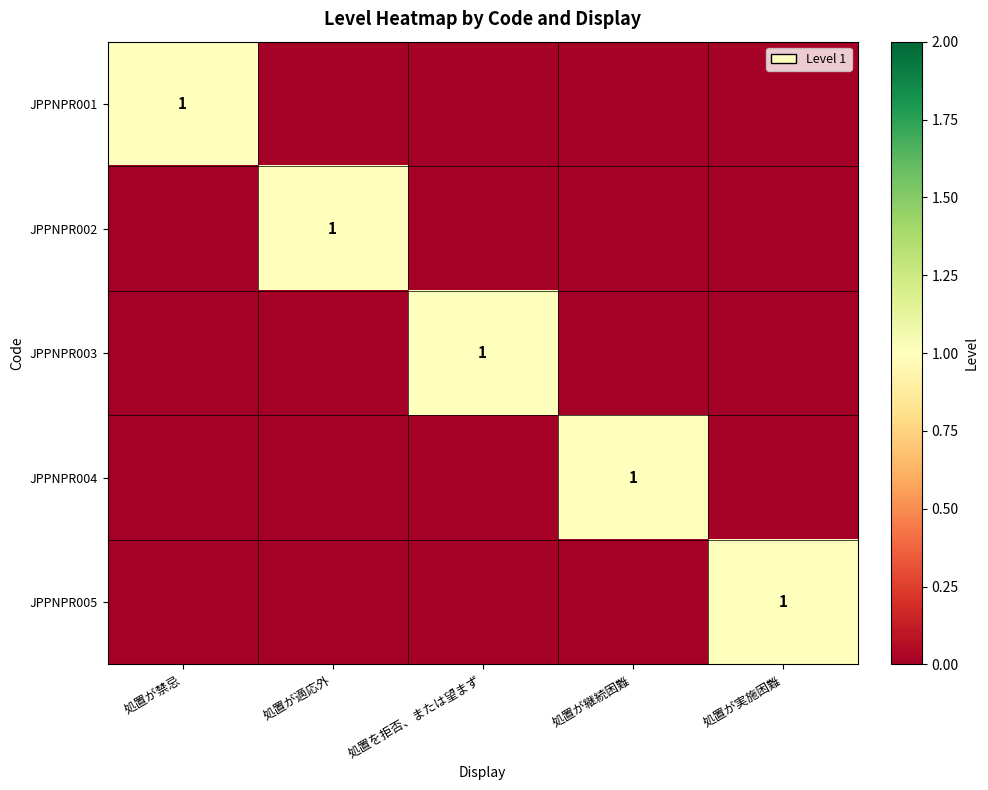

True or false: JPPNPR001 has a value of 0 at 処置が禁忌.

False